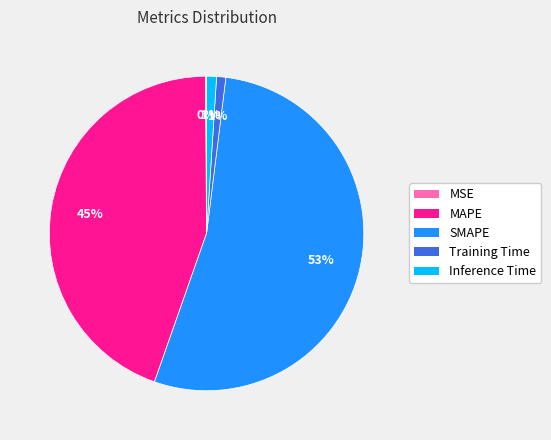

True or false: Training Time accounts for 1% of the total.

True